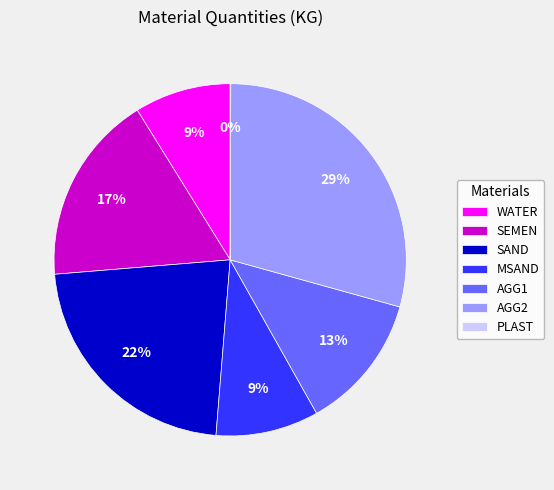

To the nearest percent, what percentage of the pie is SAND?

22%